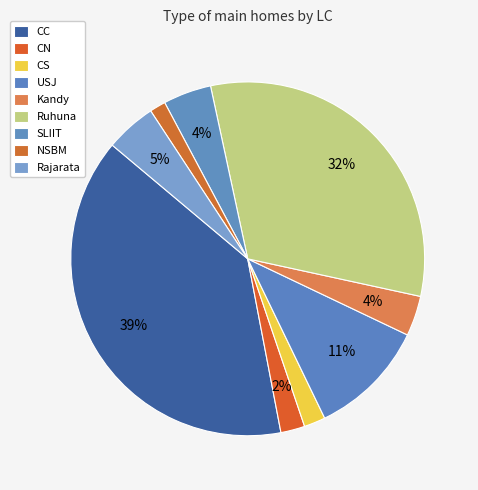

What percentage is the NSBM slice, to the nearest percent?

1%